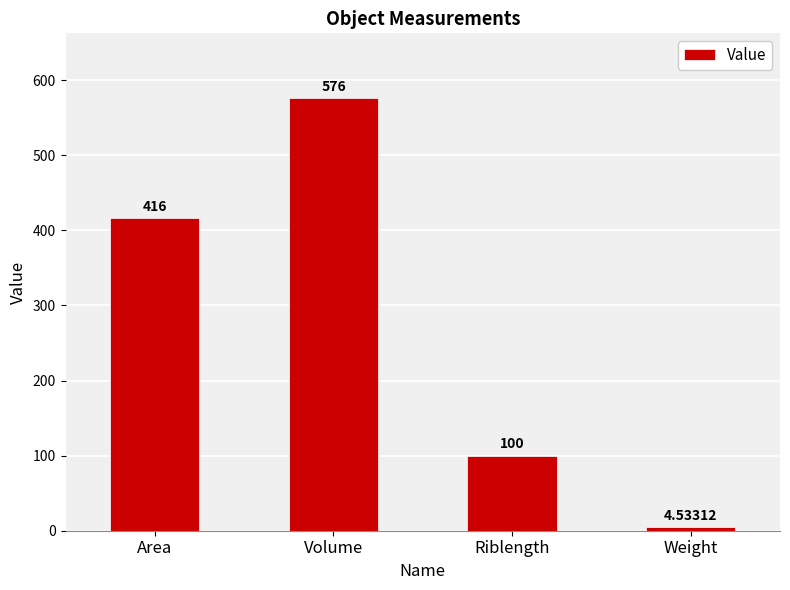

Rank the categories by value from lowest to highest.

Weight, Riblength, Area, Volume